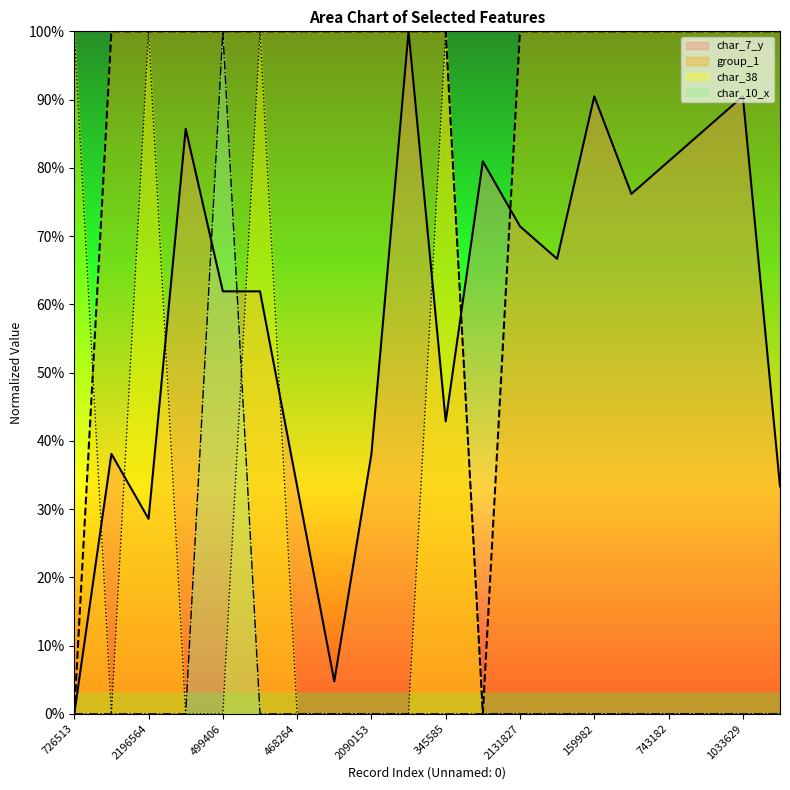

What is the difference between the highest and lowest values at 846411?

1.0